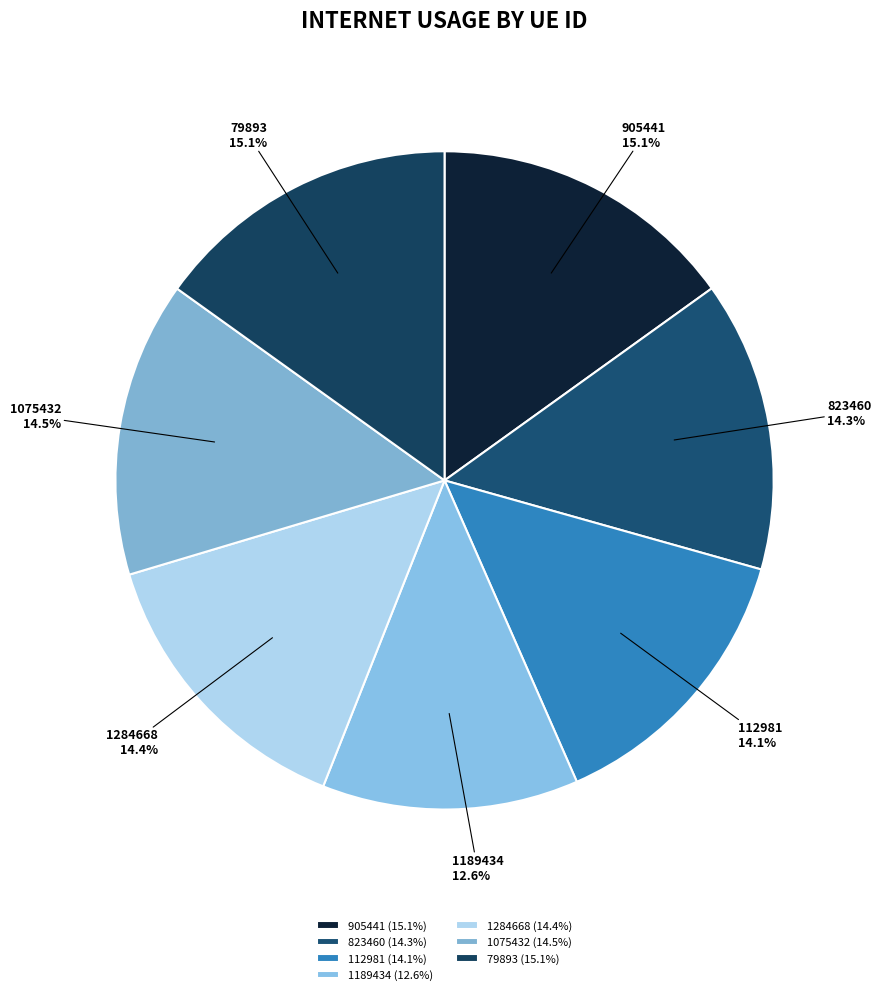

What percentage is NOT represented by 823460?

85.7%